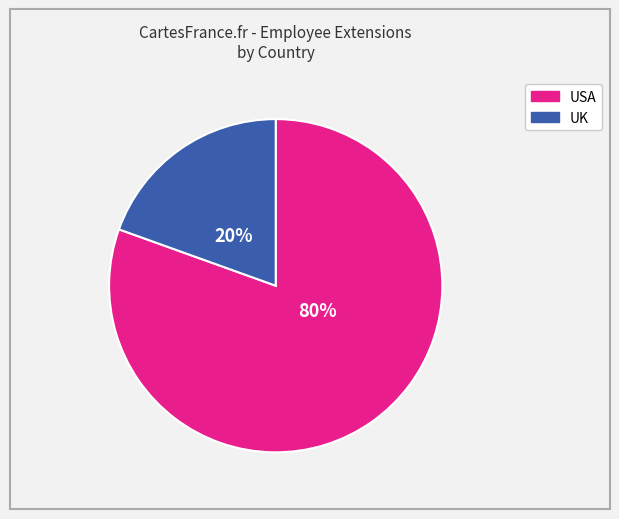

To the nearest percent, what is the average slice percentage?

50%